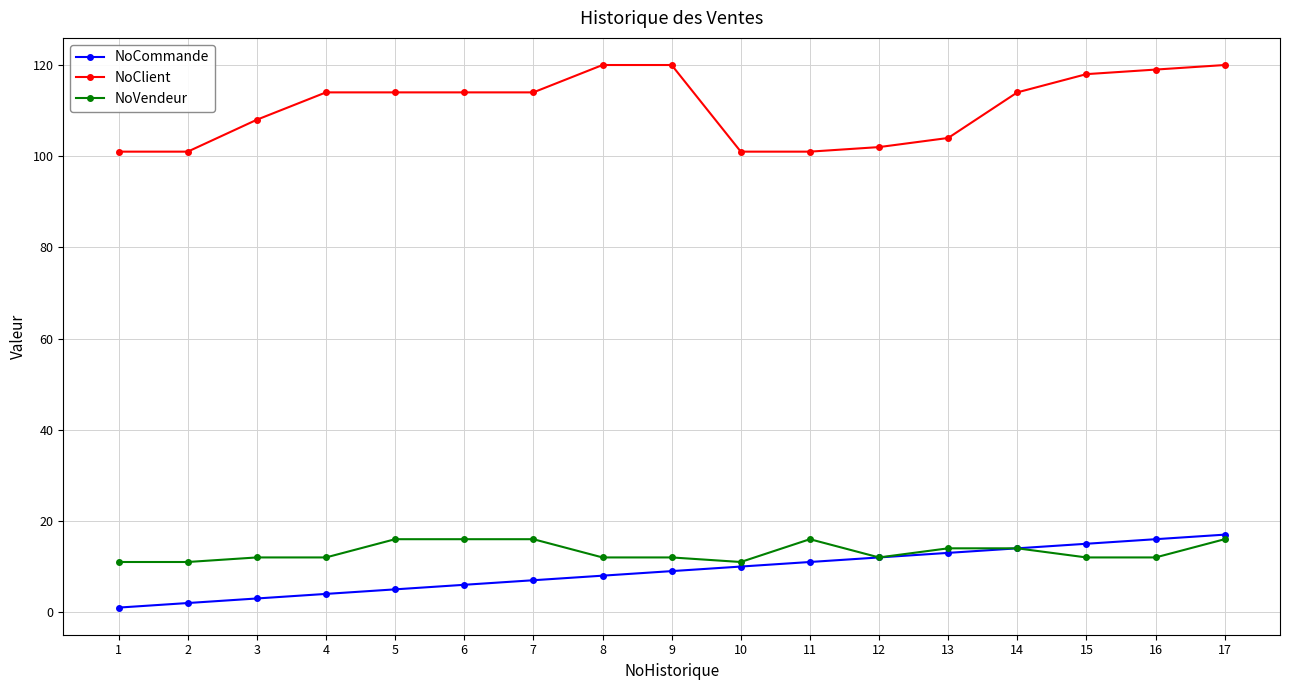

Is it true that NoCommande equals 3 at 8?

False